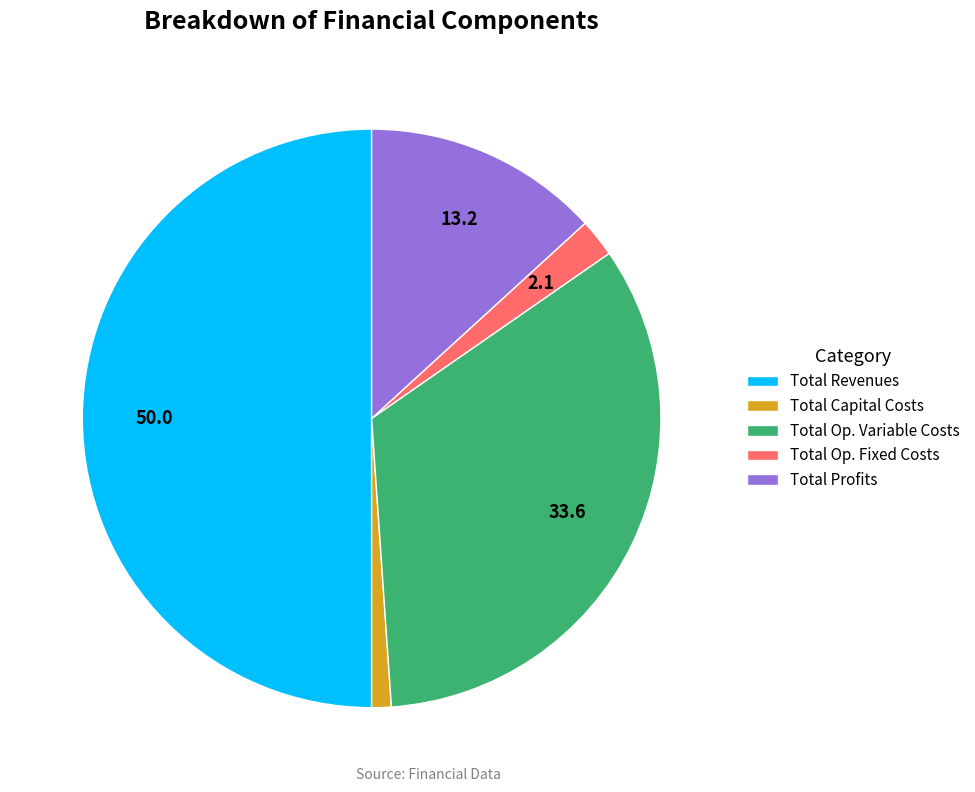

Does Total Profits account for over 50% of the chart?

No